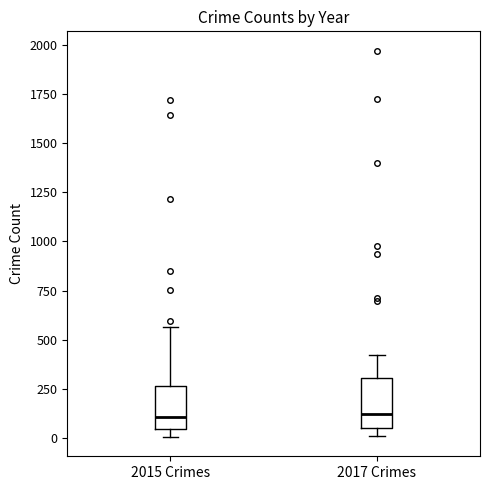

Reading left to right, read every box against the y-axis: the position of its median line, the range the box covers, and the ends of its whiskers. The values are not printed on the chart, so give them approximately, as read against the axis.

2015 Crimes: median 100, box 50 to 250, whiskers 0 to 550
2017 Crimes: median 100, box 50 to 300, whiskers 0 to 400